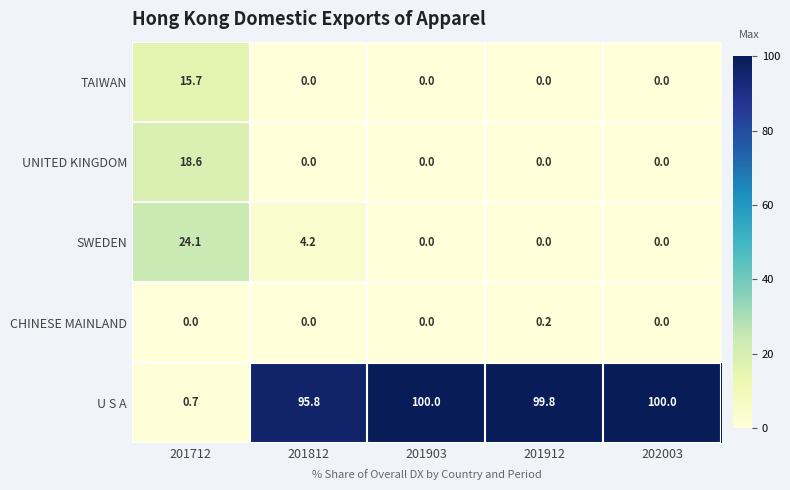

What is the difference between the SWEDEN values at 201712 and 202003?

24.1